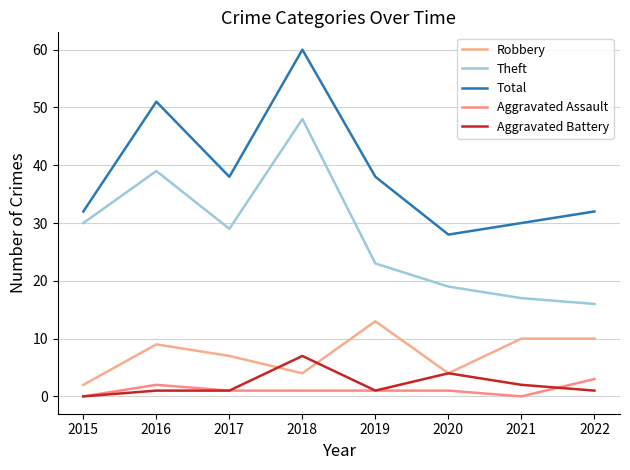

Reading left to right, list all the values displayed in this chart.

Robbery: 2015=2	2016=9	2017=7	2018=4	2019=13	2020=4	2021=10	2022=10
Theft: 2015=30	2016=39	2017=29	2018=48	2019=23	2020=19	2021=17	2022=16
Total: 2015=32	2016=51	2017=38	2018=60	2019=38	2020=28	2021=30	2022=32
Aggravated Assault: 2015=0	2016=2	2017=1	2018=1	2019=1	2020=1	2021=0	2022=3
Aggravated Battery: 2015=0	2016=1	2017=1	2018=7	2019=1	2020=4	2021=2	2022=1